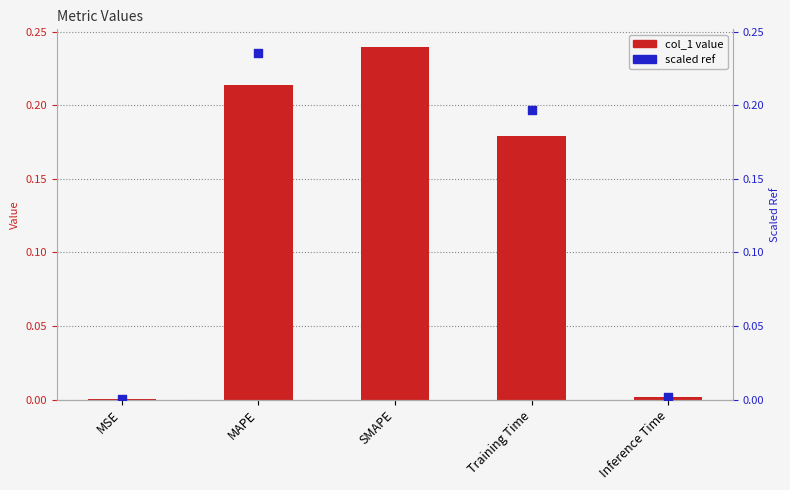

Is the value of col_1 at MAPE greater than the value of scaled ref at MAPE?

No